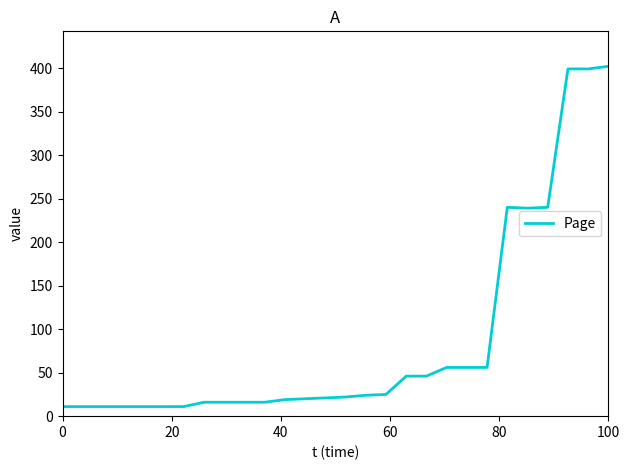

What is the difference between the maximum and minimum values?

391